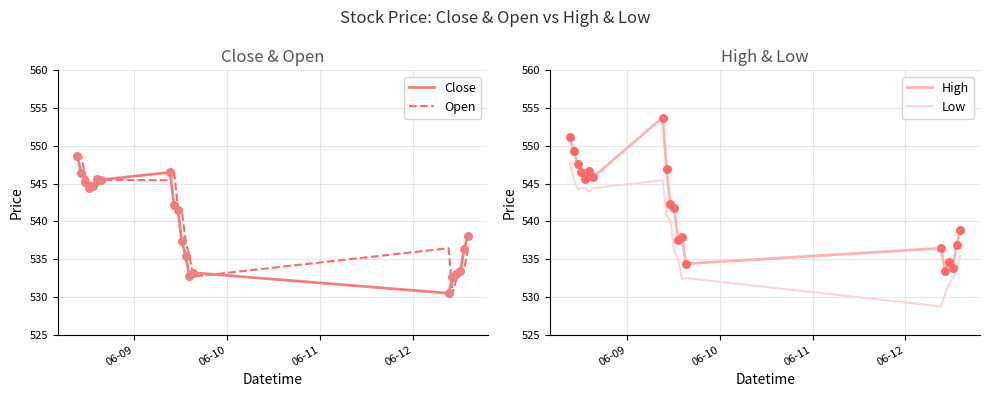

Which series has the widest spread of Y values?

High